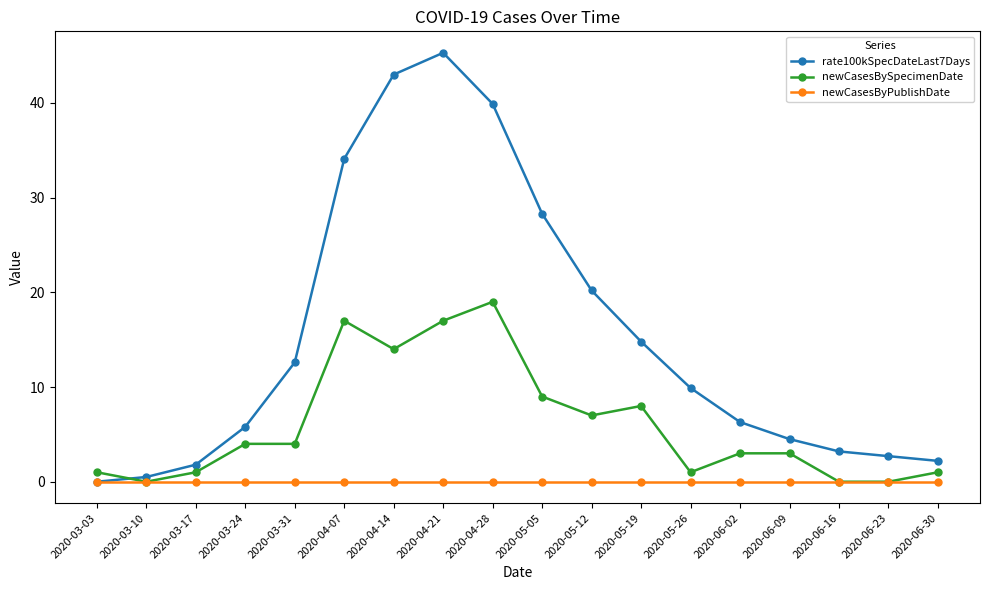

Which series has the largest range (max minus min)?

rate100kSpecDateLast7Days